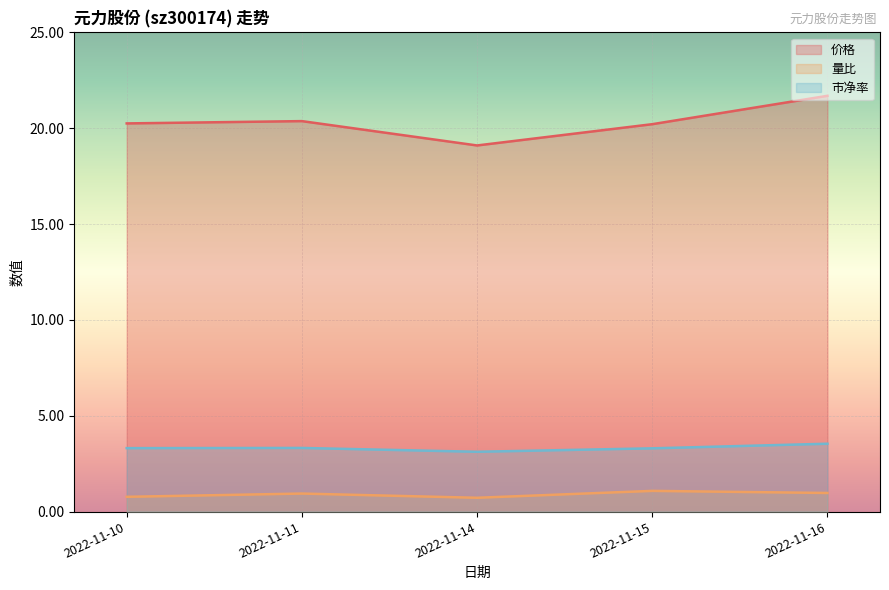

At which label does 价格 first exceed 20?

2022-11-10